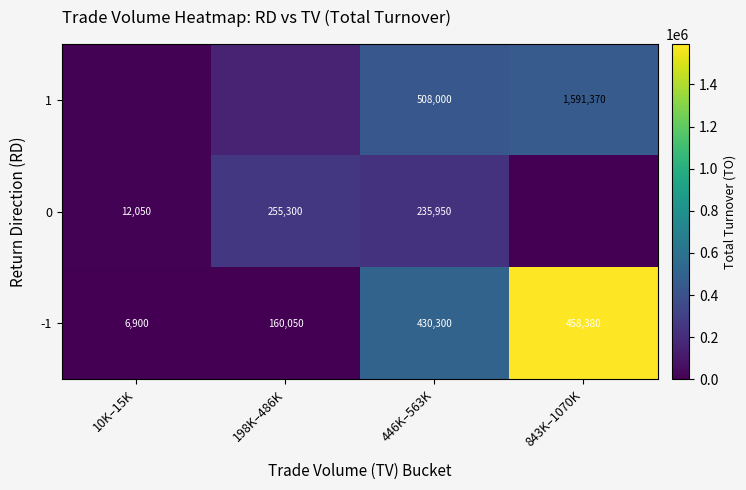

Which category has the lowest value across all series?

843K–1070K